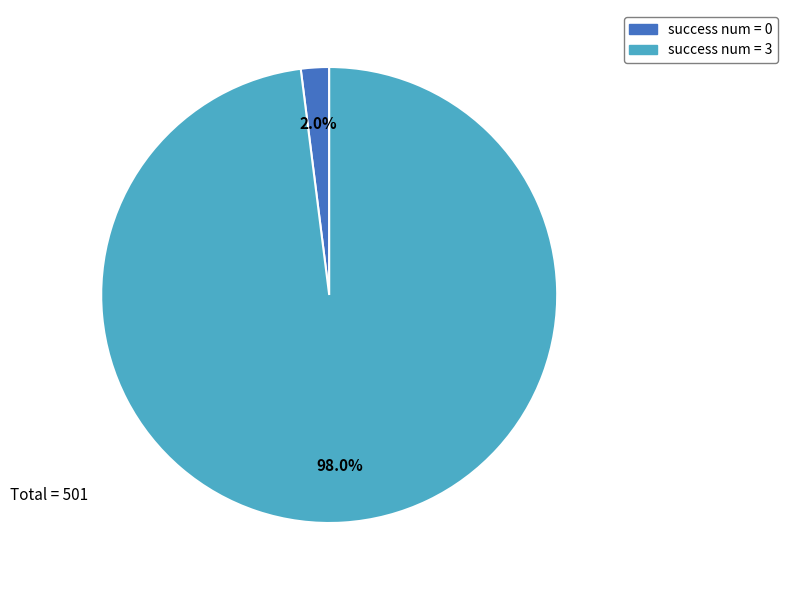

Which has a higher value, success num = 3 or success num = 0?

success num = 3